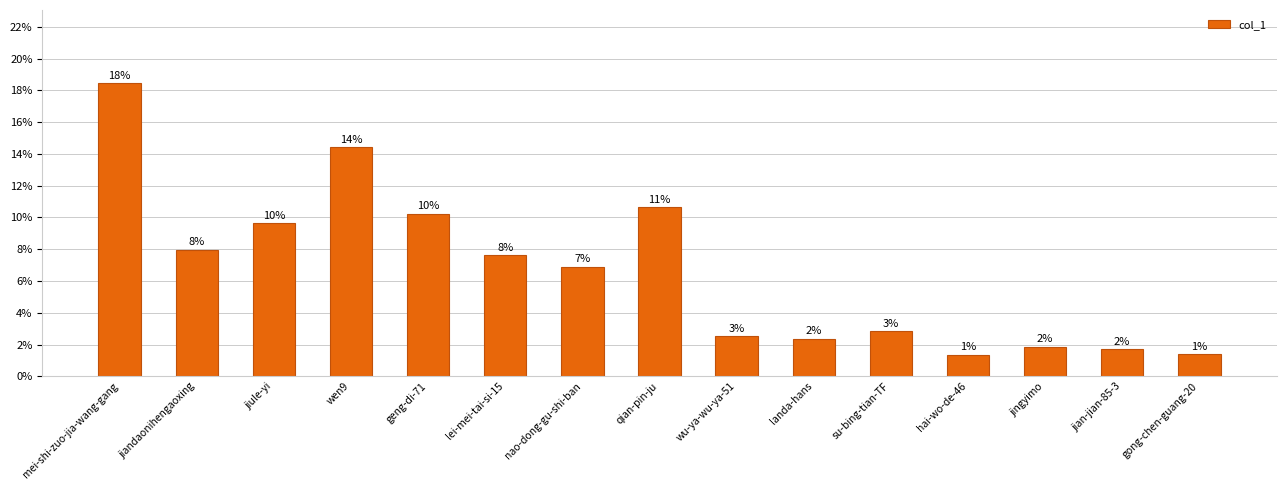

List the labels in order of value, smallest first.

hai-wo-de-46, gong-chen-guang-20, jian-jian-85-3, jingyimo, landa-hans, wu-ya-wu-ya-51, su-bing-tian-TF, nao-dong-gu-shi-ban, lei-mei-tai-si-15, jiandaonihengaoxing, jiule-yi, geng-di-71, qian-pin-ju, wen9, mei-shi-zuo-jia-wang-gang